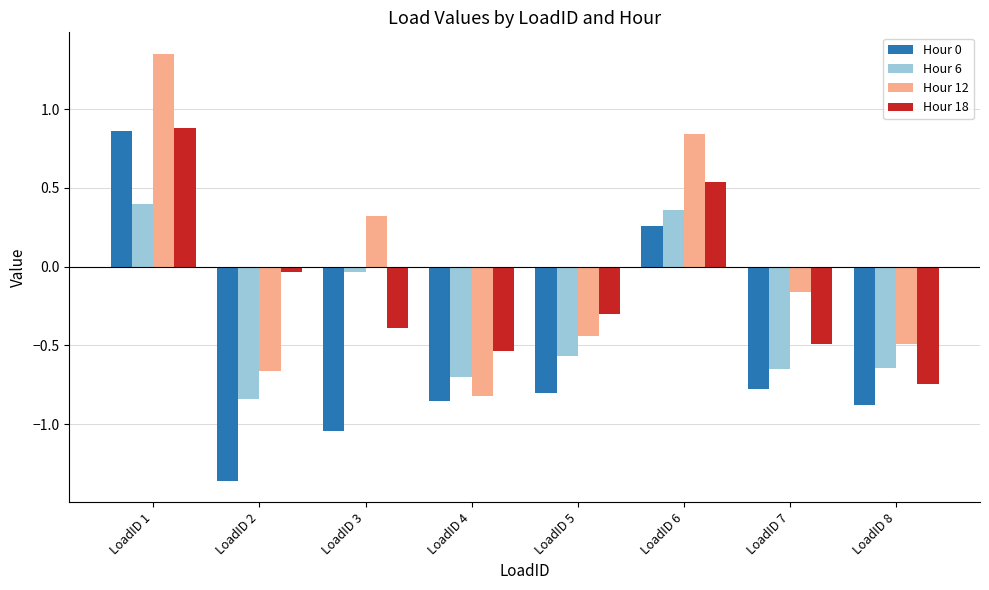

What is the spread (max minus min) of values at LoadID 6?

0.6